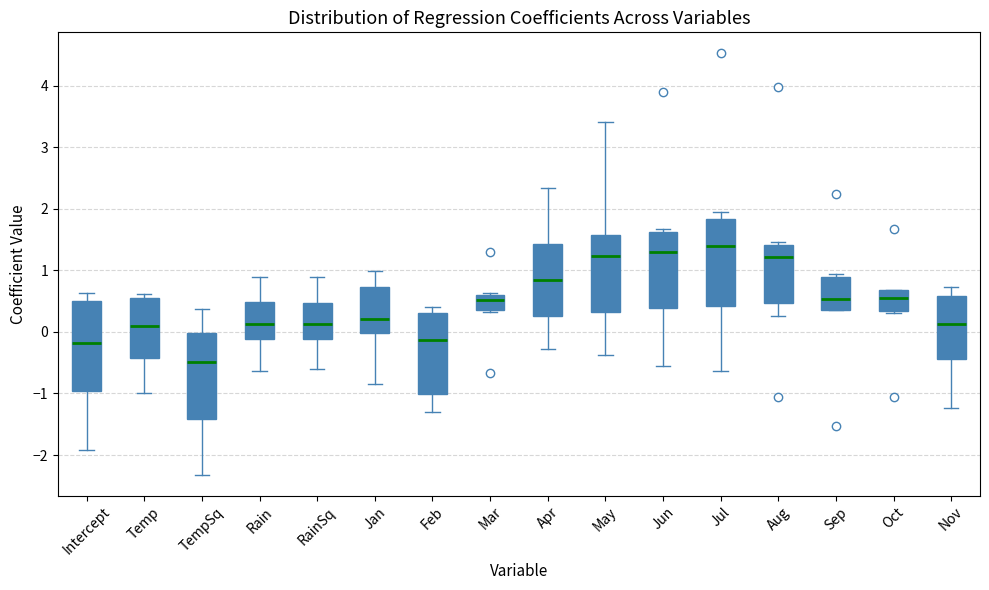

Where does the lower whisker of the box for Aug end on the y-axis? The values are not printed on the chart, so give them approximately, as read against the axis.

0.3